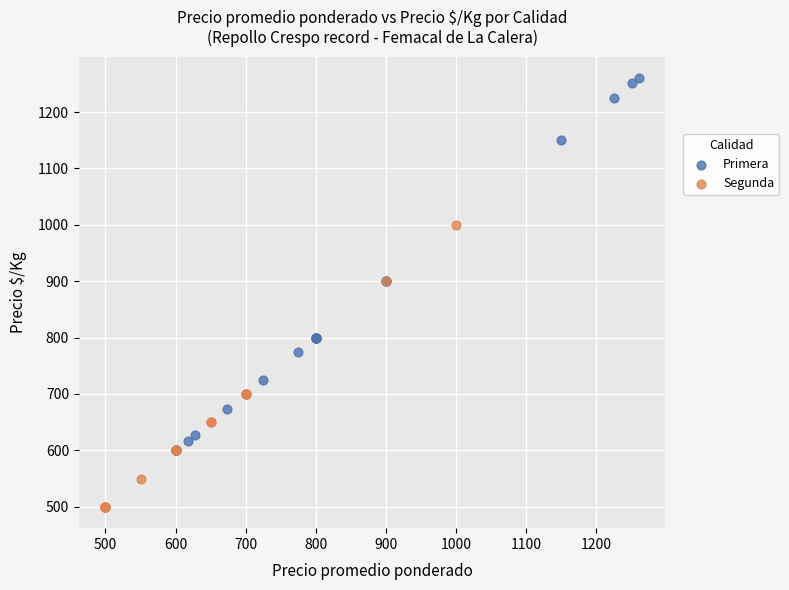

Which series has the widest spread of Y values?

Primera